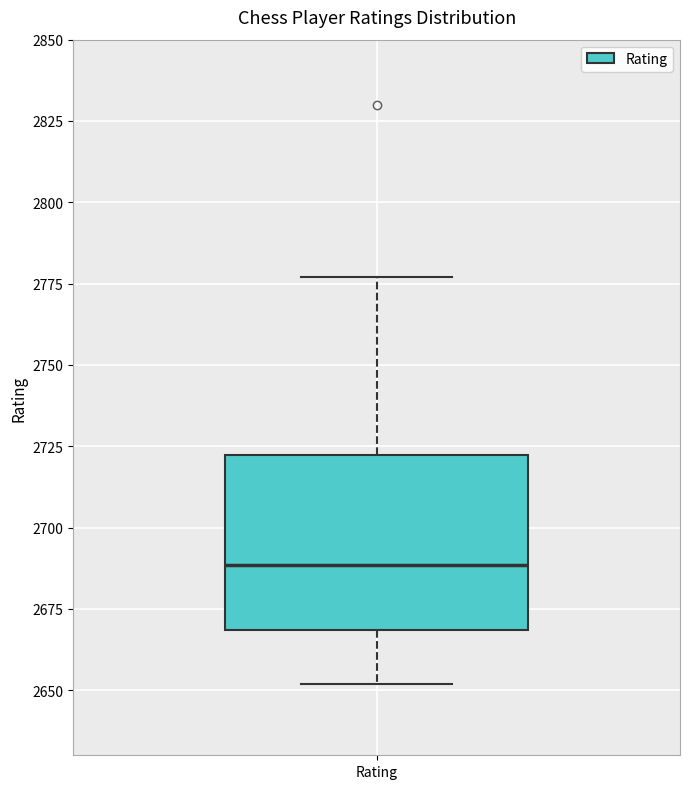

Where does the median line of the box for Rating sit on the y-axis? The values are not printed on the chart, so give them approximately, as read against the axis.

2690